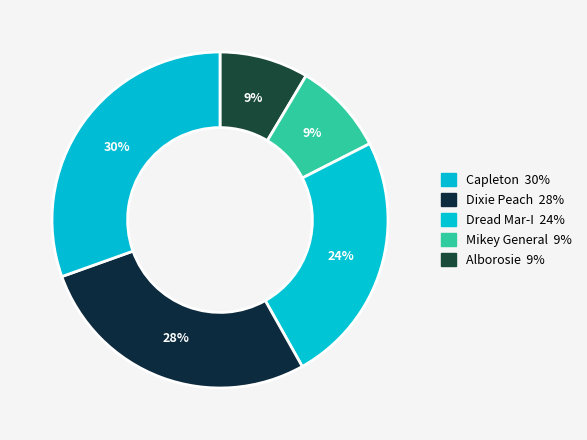

How many segments does this pie chart have?

5